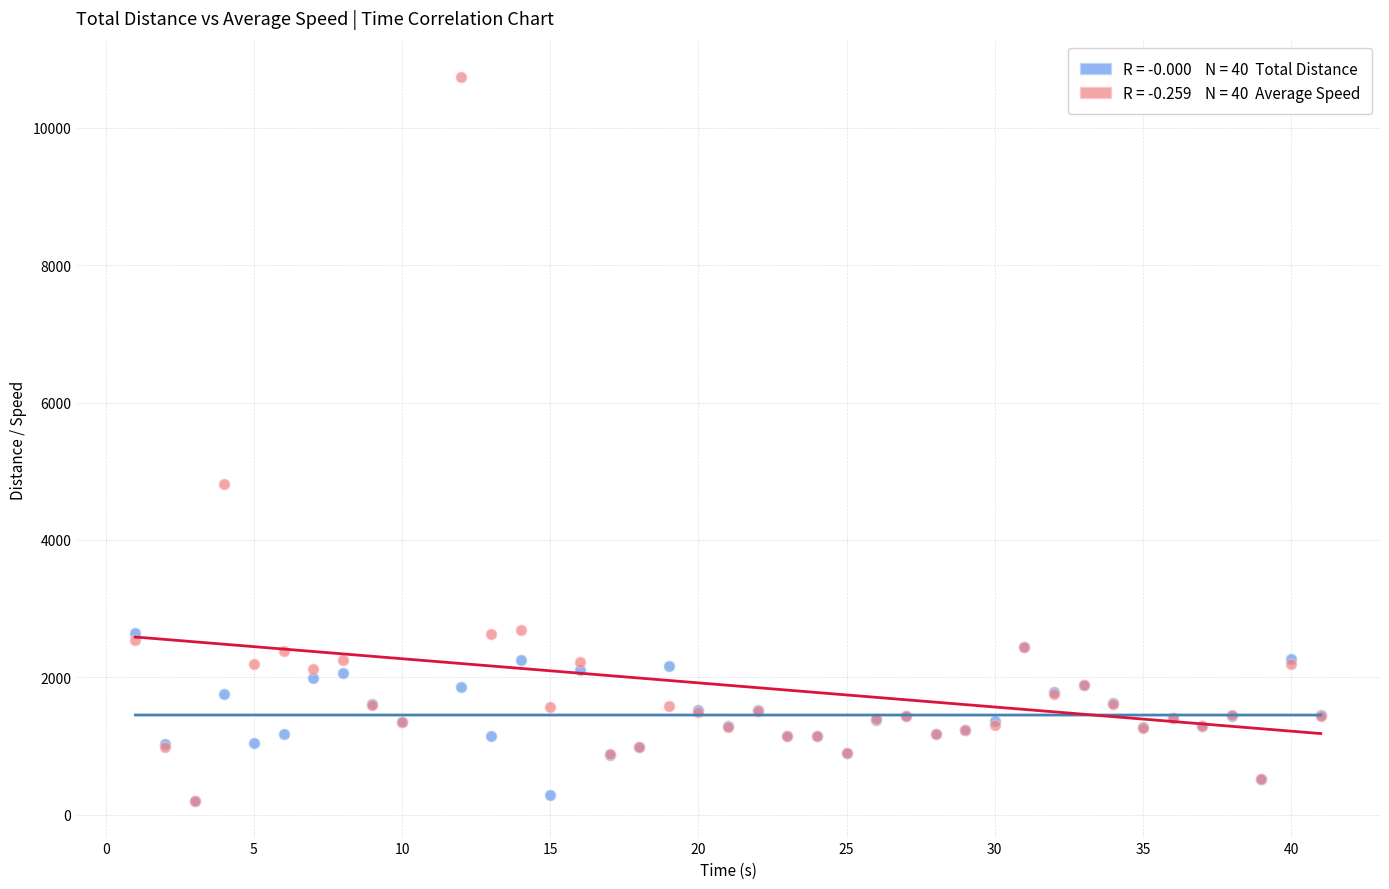

Across all series, what Y value is closest to 5466?

4818.2